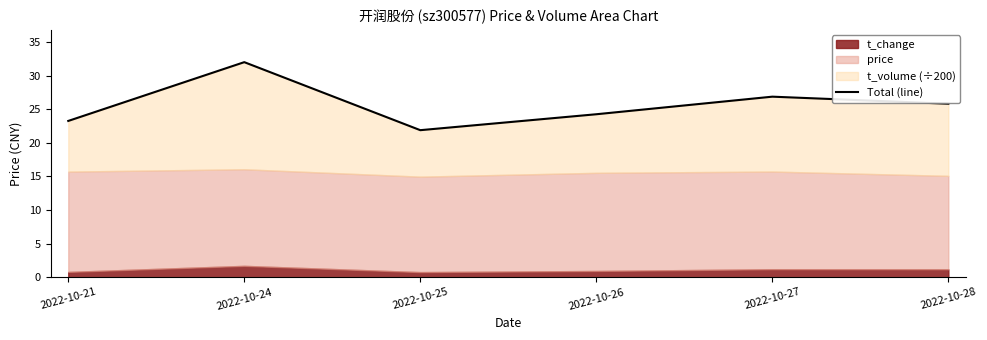

What is the difference between the maximum and minimum values?

10.1